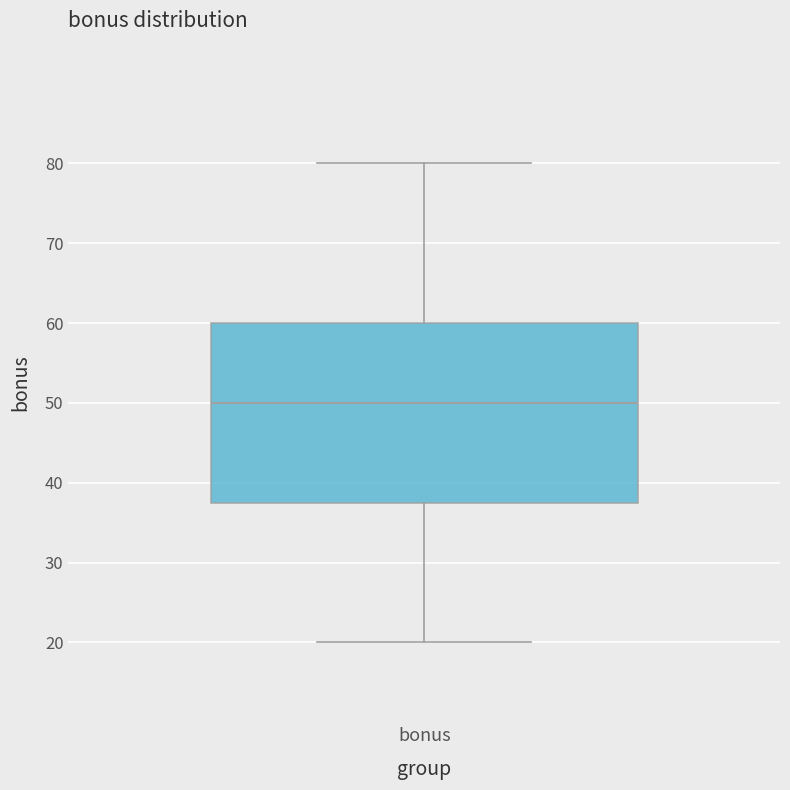

Read this box plot against the y-axis: the position of the median line, the range covered by the box, and the ends of both whiskers. The values are not printed on the chart, so give them approximately, as read against the axis.

median 50, box 38 to 60, whiskers 20 to 80